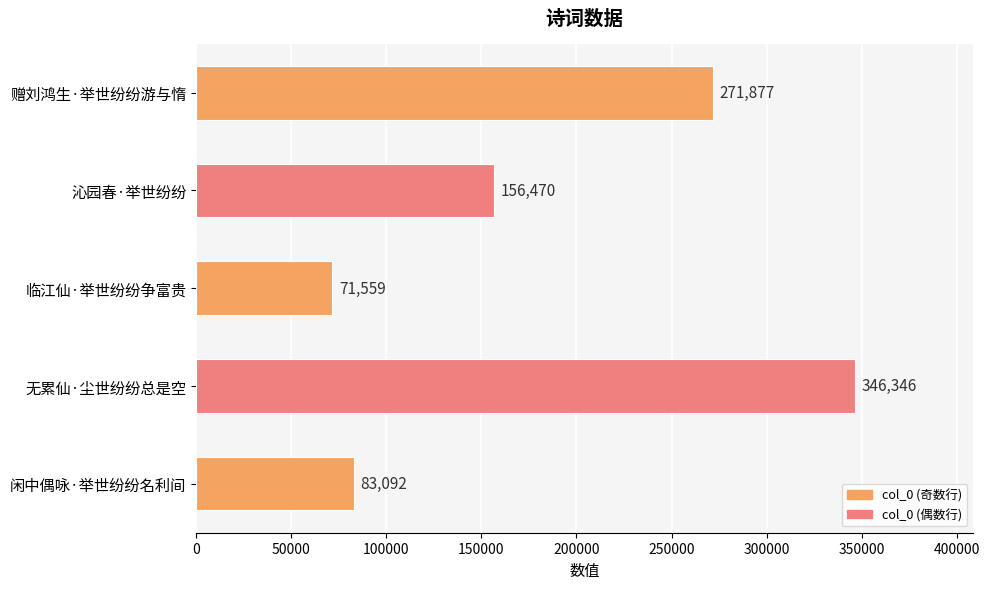

Reading bottom to top, transcribe all the data shown in this chart.

闲中偶咏·举世纷纷名利间=83092	无累仙·尘世纷纷总是空=346346	临江仙·举世纷纷争富贵=71559	沁园春·举世纷纷=156470	赠刘鸿生·举世纷纷游与惰=271877